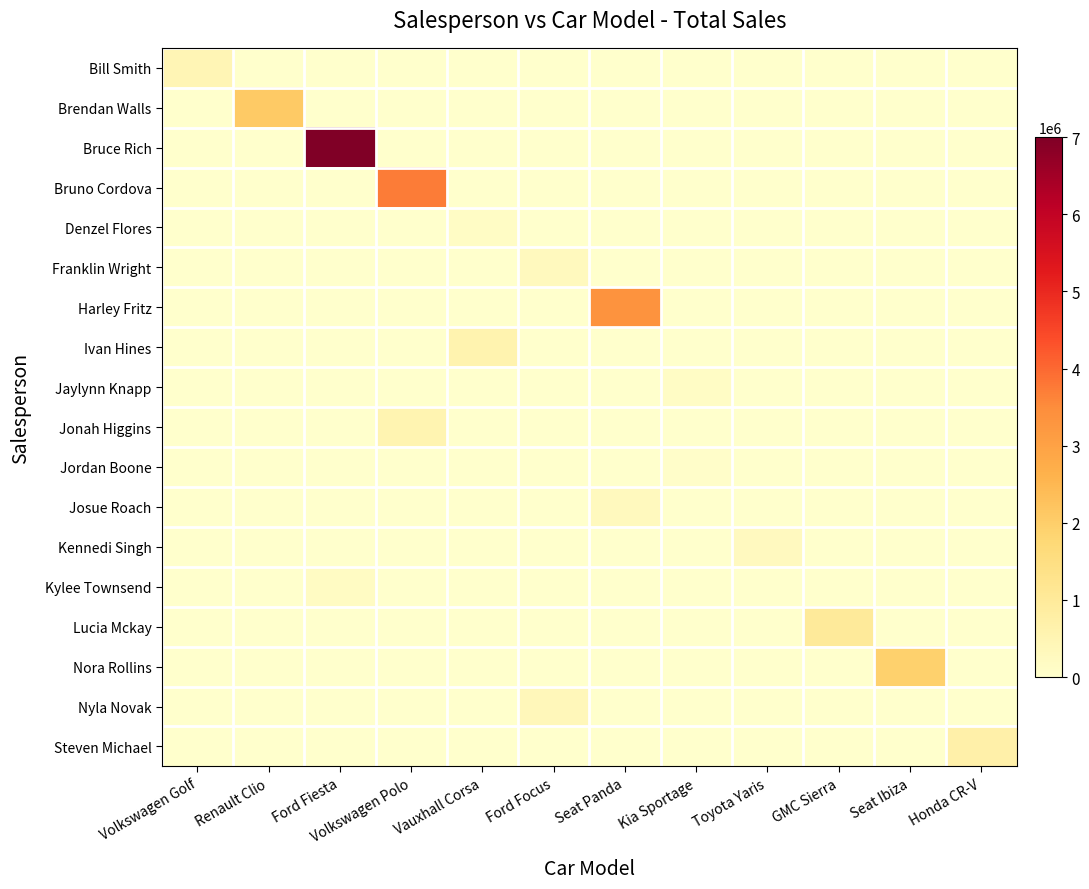

At which category does the chart reach its minimum across all series?

Renault Clio